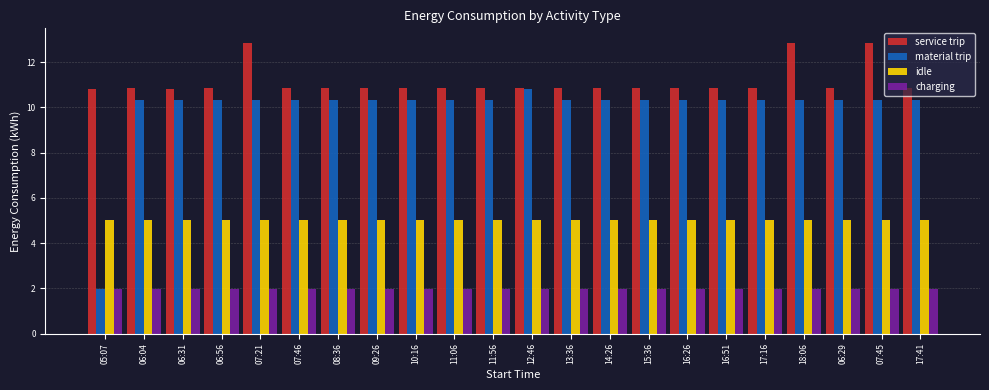

What is the greatest value displayed?

12.8